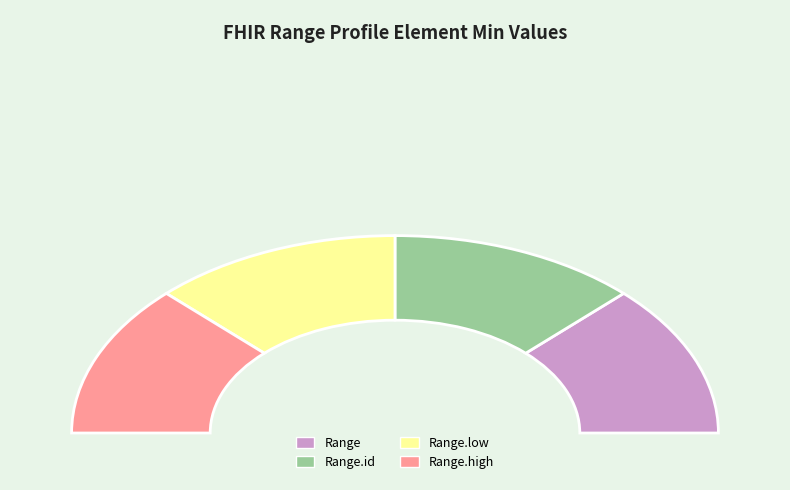

Which category has the smallest portion of the pie?

Range